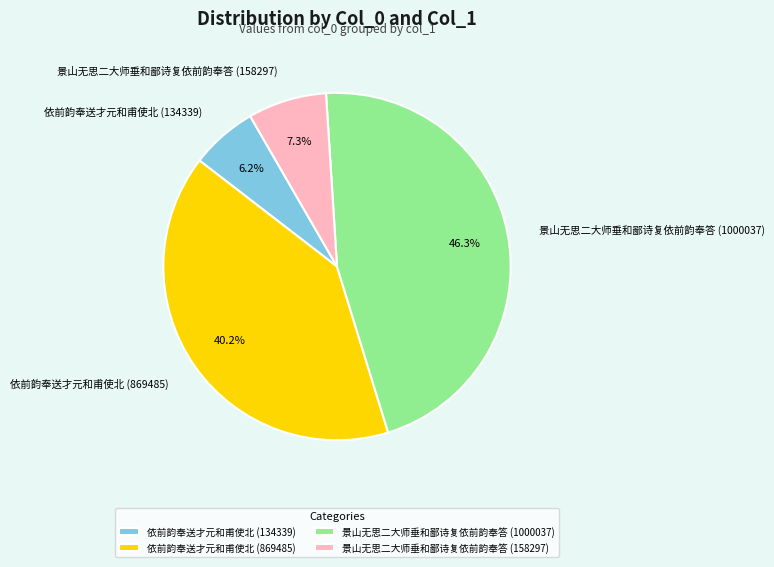

What percentage do 依前韵奉送才元和甫使北 (134339) and 依前韵奉送才元和甫使北 (869485) together represent?

46.4%